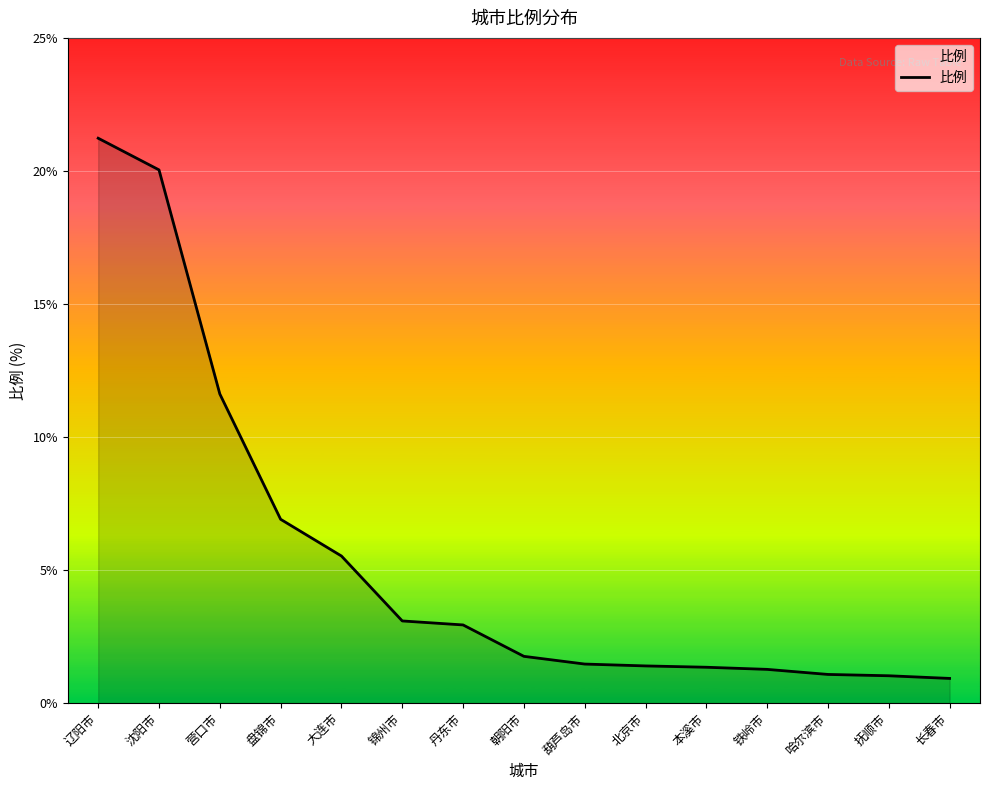

What is the change in value from 朝阳市 to 哈尔滨市?

-0.7